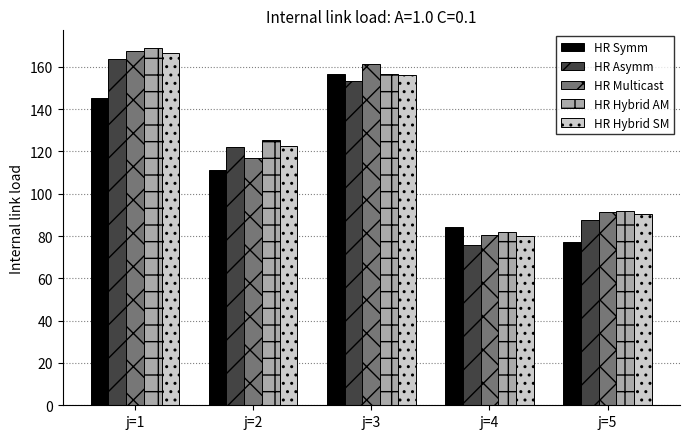

What is the difference between the highest and lowest values at j=4?

8.2